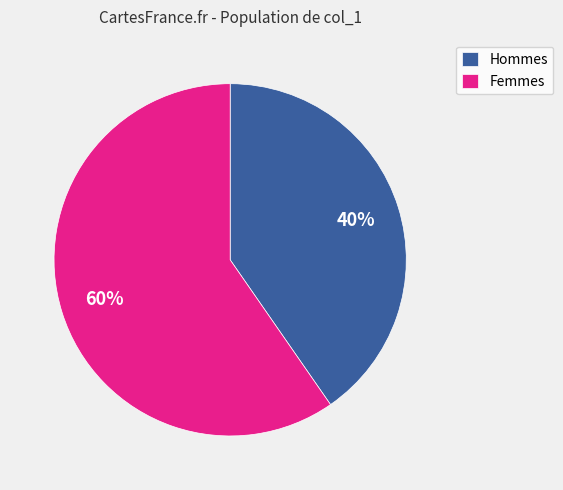

Is Femmes the majority of the pie?

Yes